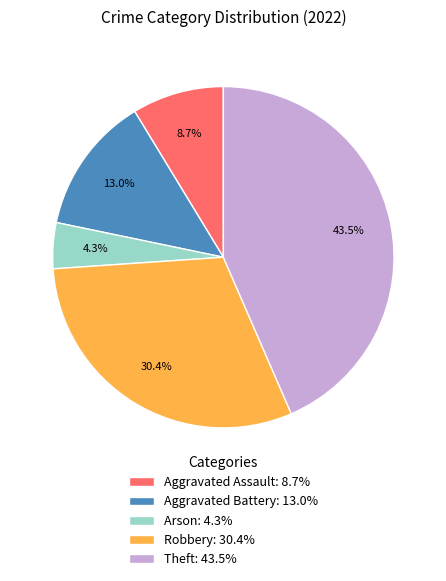

What is the smallest slice in the pie chart?

Arson